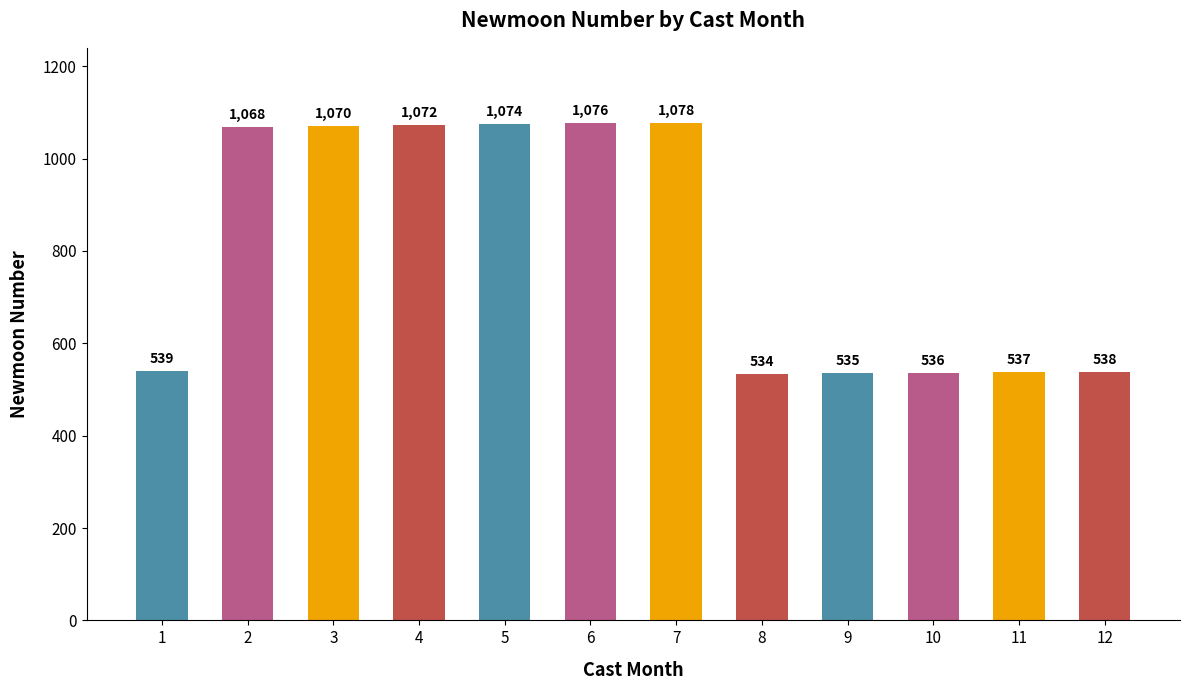

List the labels in order of value, smallest first.

8, 9, 10, 11, 12, 1, 2, 3, 4, 5, 6, 7